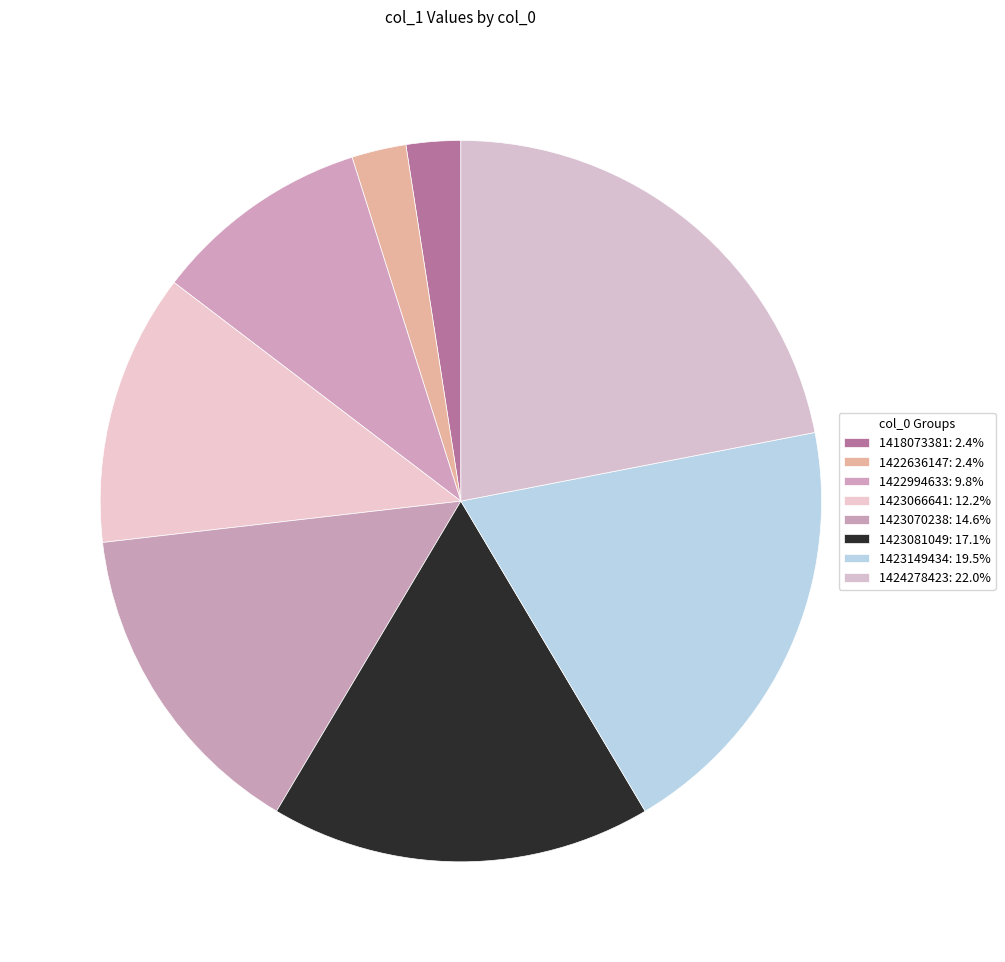

How many segments does this pie chart have?

8